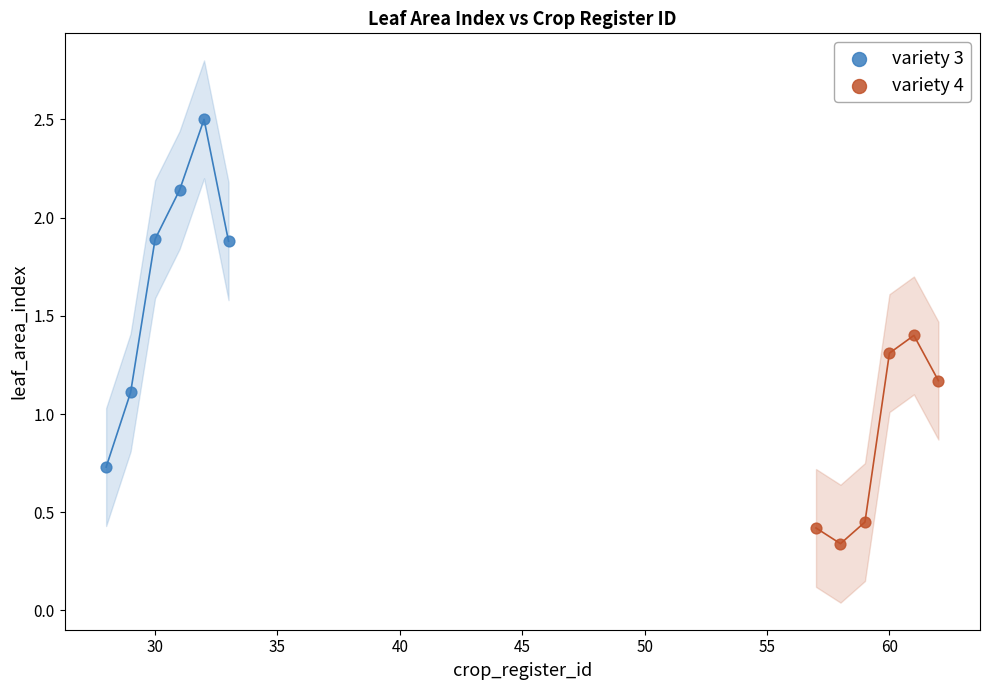

Which series reaches the maximum Y coordinate?

variety 3